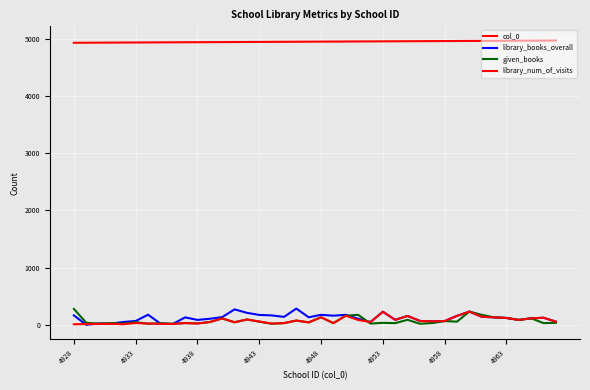

How many lines are shown in the chart?

4